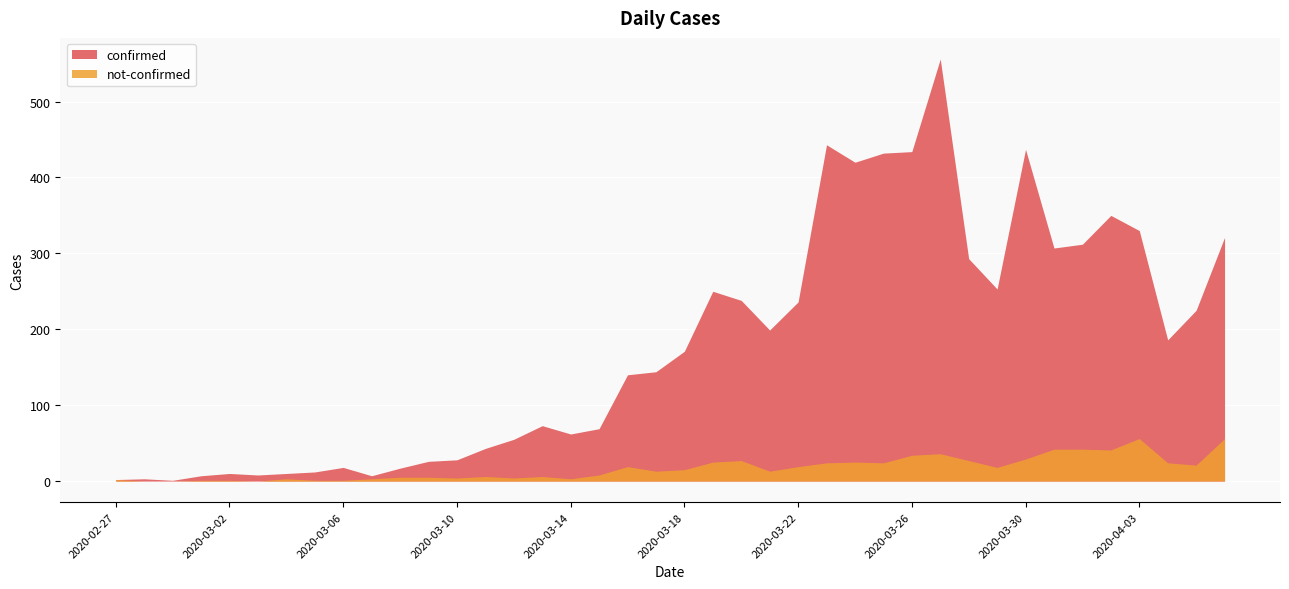

At which label does confirmed first exceed 171?

2020-03-19